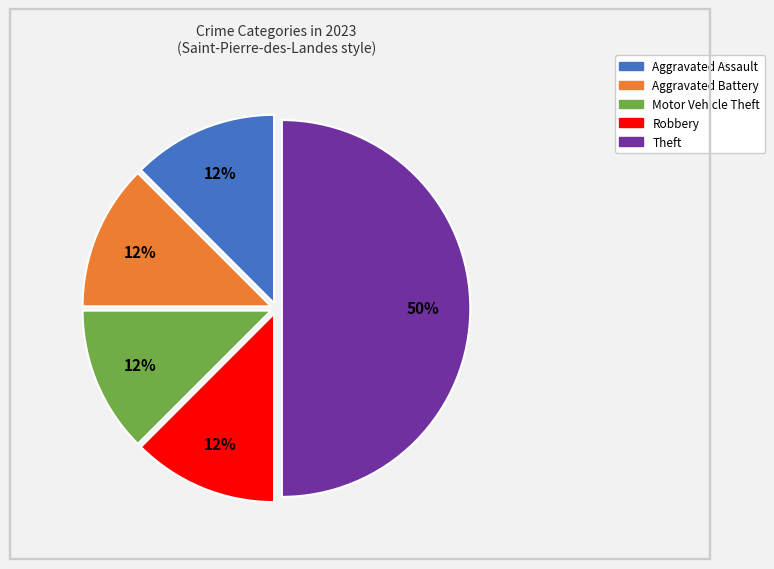

To the nearest percent, what is the average slice percentage?

20%